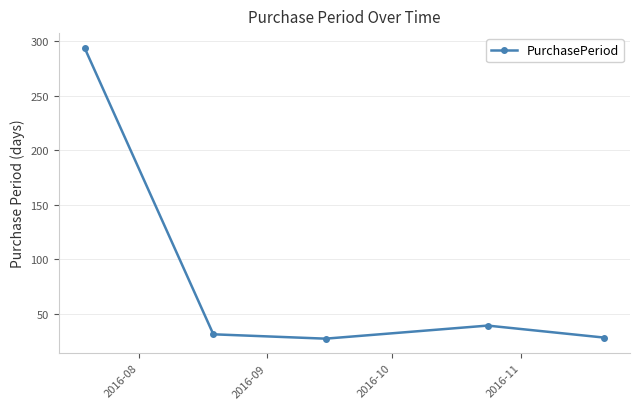

True or false: the data has more than 1 interior local peaks.

False